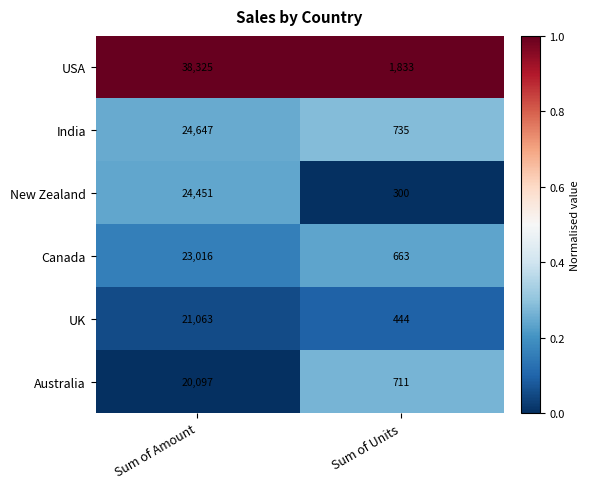

What is the difference between the maximum and minimum values in the Australia series?

19386